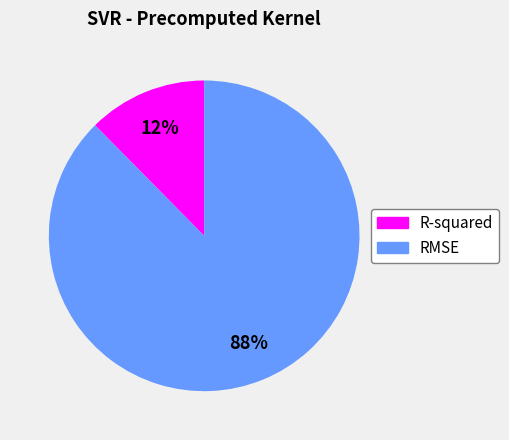

True or false: RMSE accounts for 88% of the total.

True